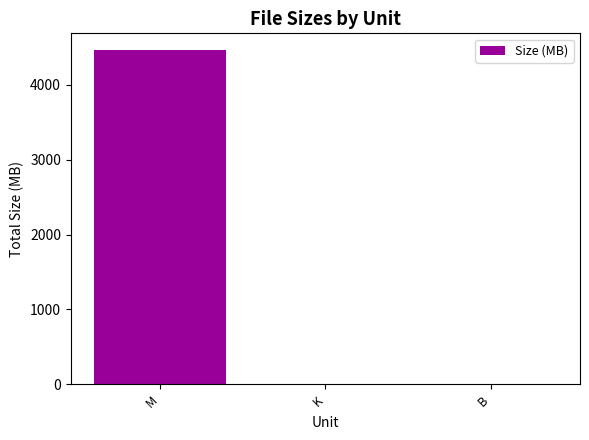

Read the value at M.

4463.5